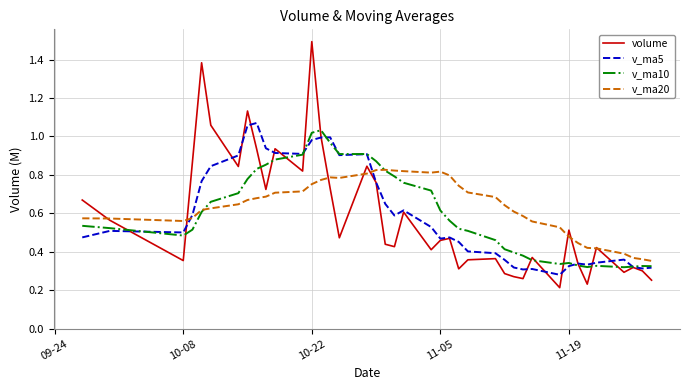

Which series ends up on top after the final intersection of v_ma5 and v_ma20?

v_ma20